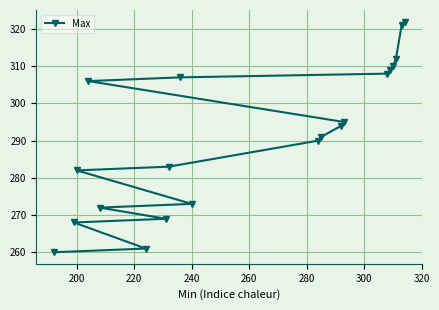

What is the difference between the second highest and second lowest values?

60